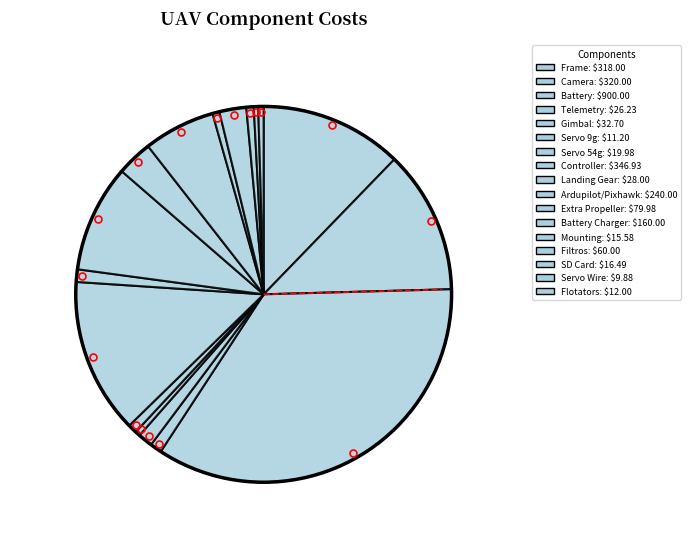

How many segments does this pie chart have?

17